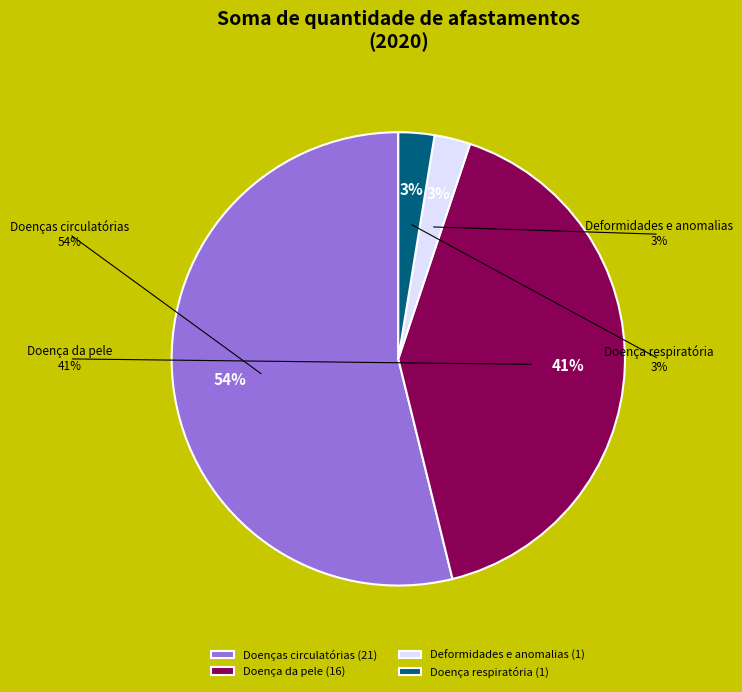

True or false: Doença da pele accounts for 27% of the total.

False